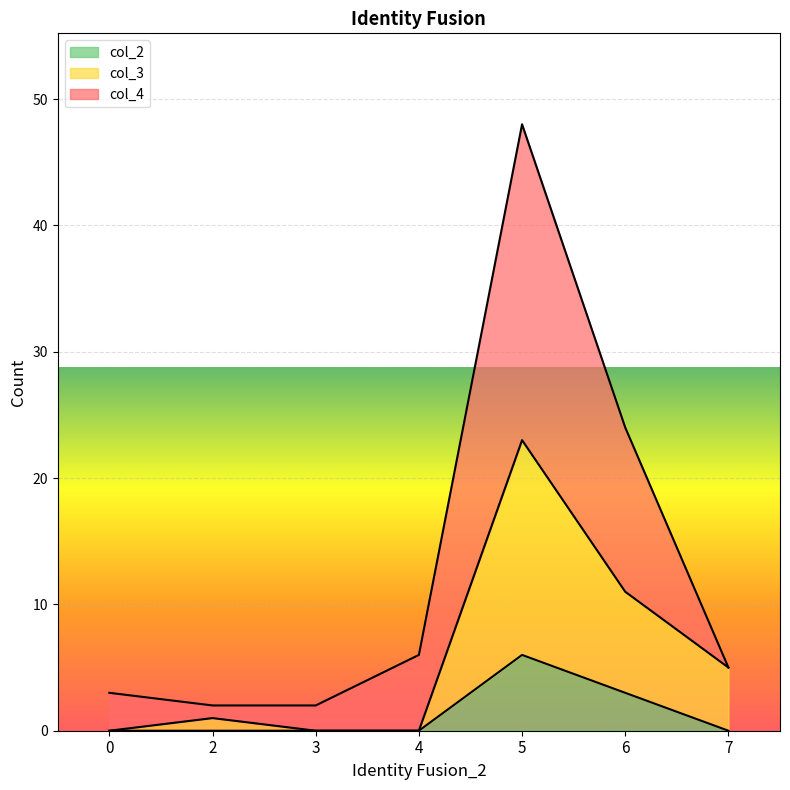

Where is col_2 nearest to the value 3?

6